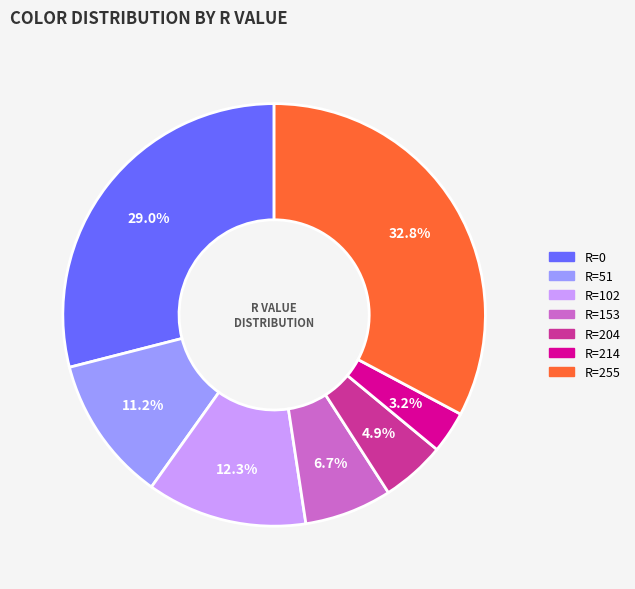

Does any single category account for the majority?

No